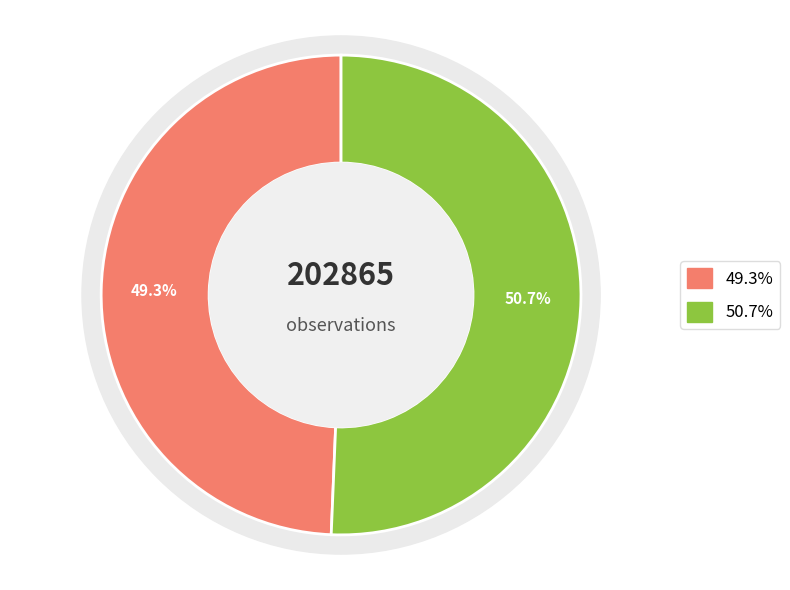

To the nearest percent, what is the combined percentage of Blåsippa (100107) and Underviol (102758)?

100%